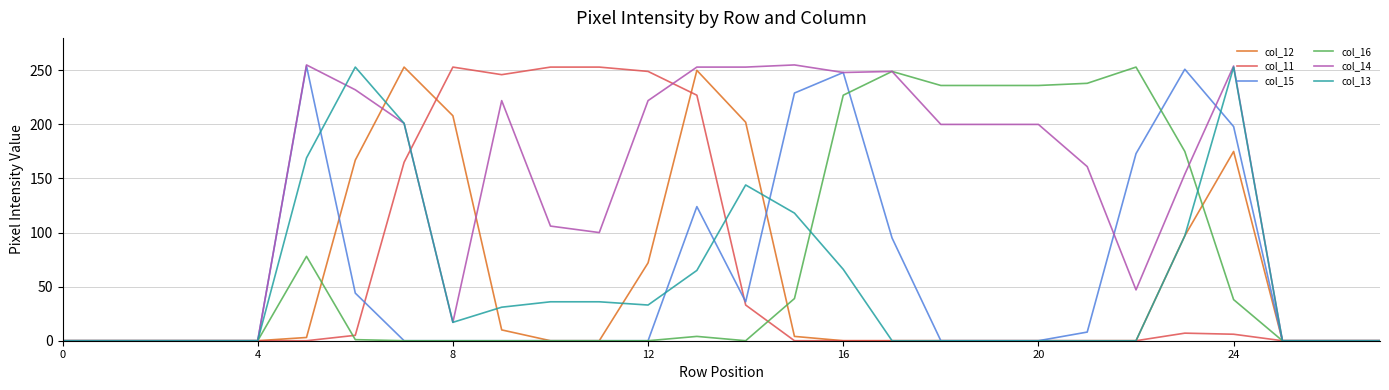

Which series has the widest spread of values?

col_14